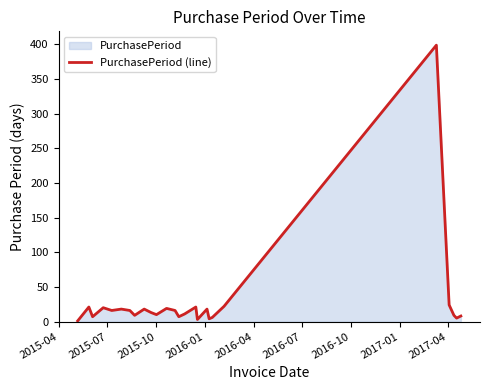

What is the difference between the maximum and minimum values?

398